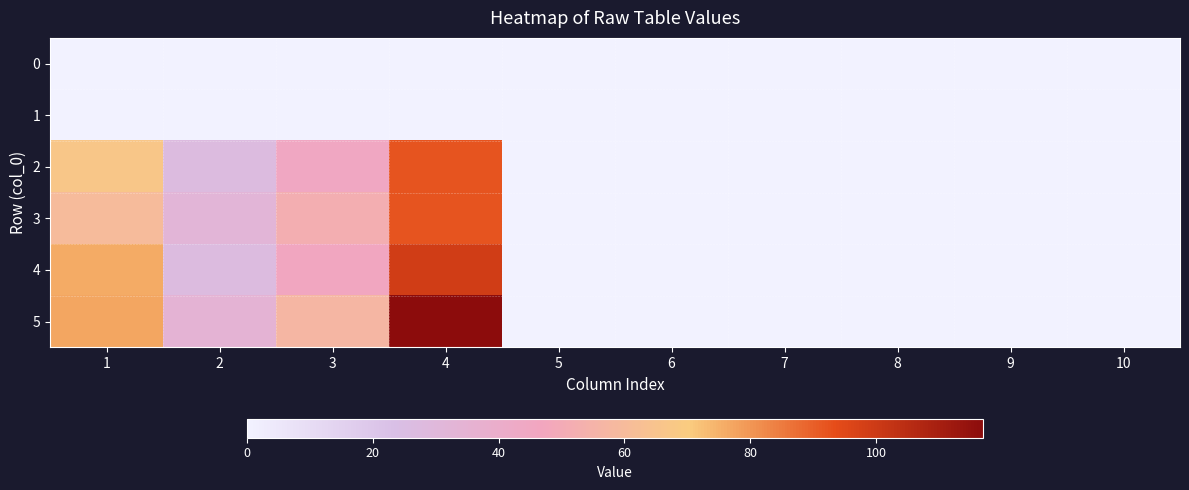

How many distinct data groups are displayed?

6